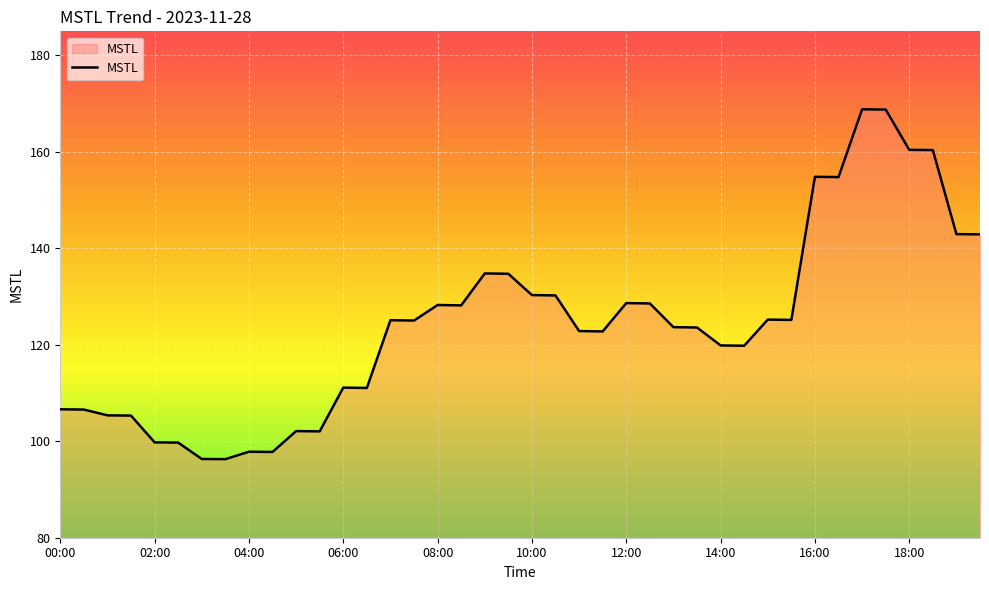

What is the greatest value displayed?

168.8